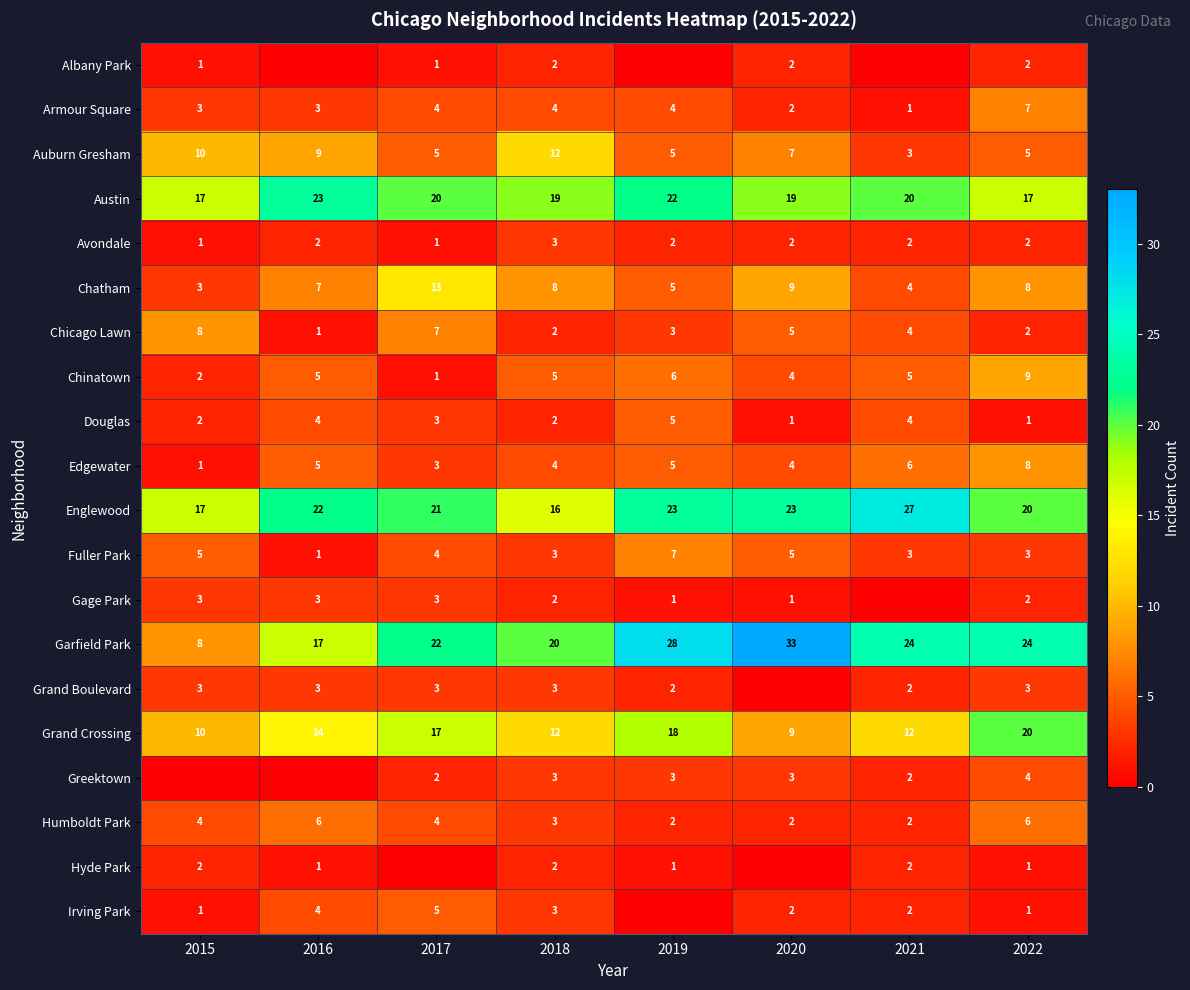

What is the difference between the second highest and second lowest values in the Chatham series?

5